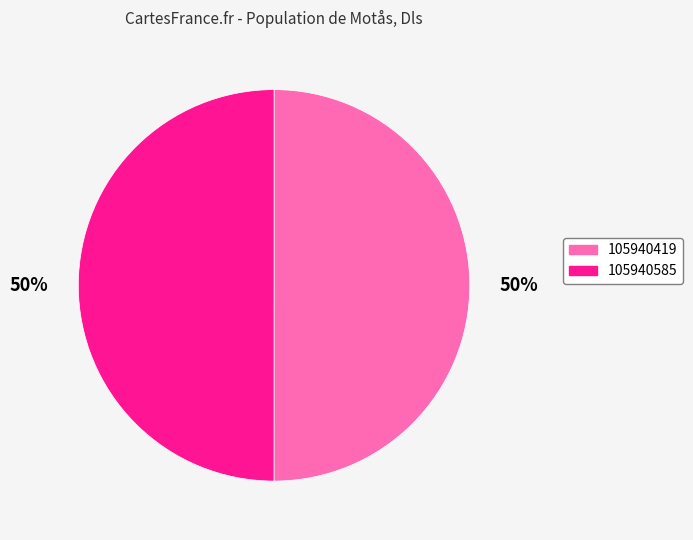

What is the ratio of the value at 105940419 to the value at 105940585?

1.0